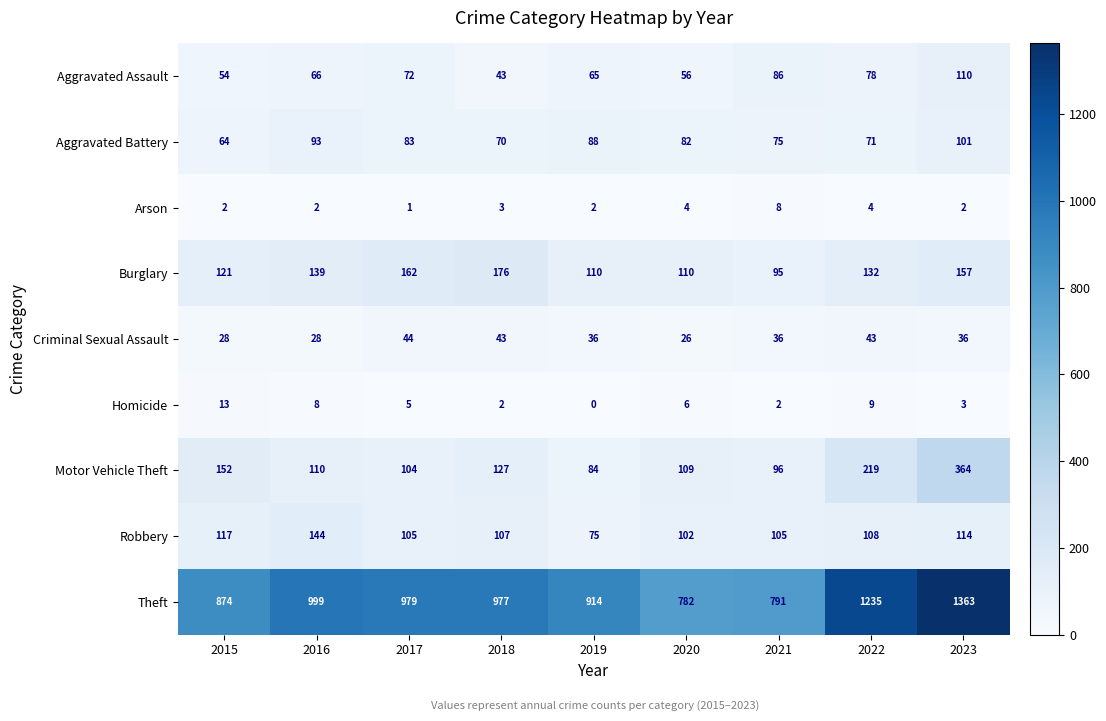

List the series in order of their peak value, highest first.

Theft, Motor Vehicle Theft, Burglary, Robbery, Aggravated Assault, Aggravated Battery, Criminal Sexual Assault, Homicide, Arson